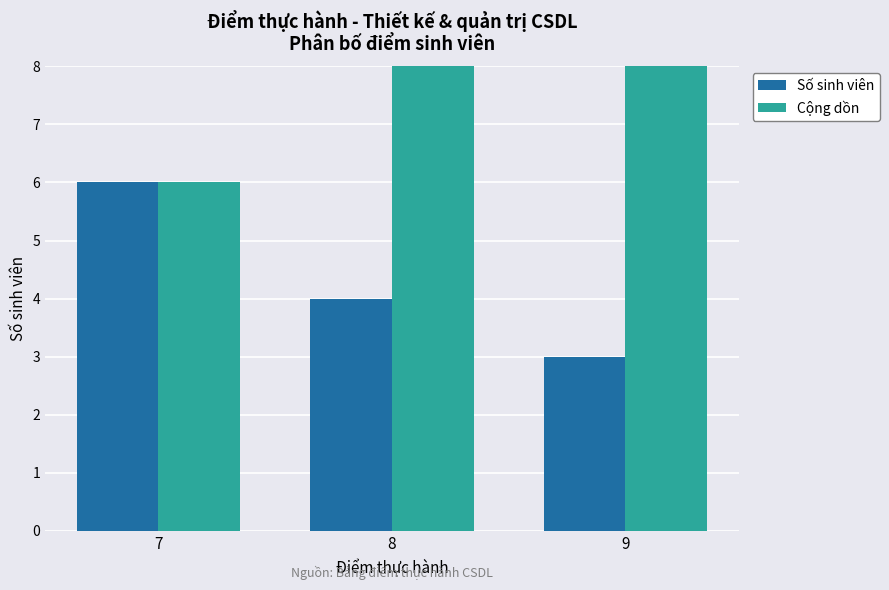

Reading left to right, transcribe all the data shown in this chart.

Số sinh viên: 7=6	8=4	9=3
Cộng dồn: 7=6	8=10	9=13